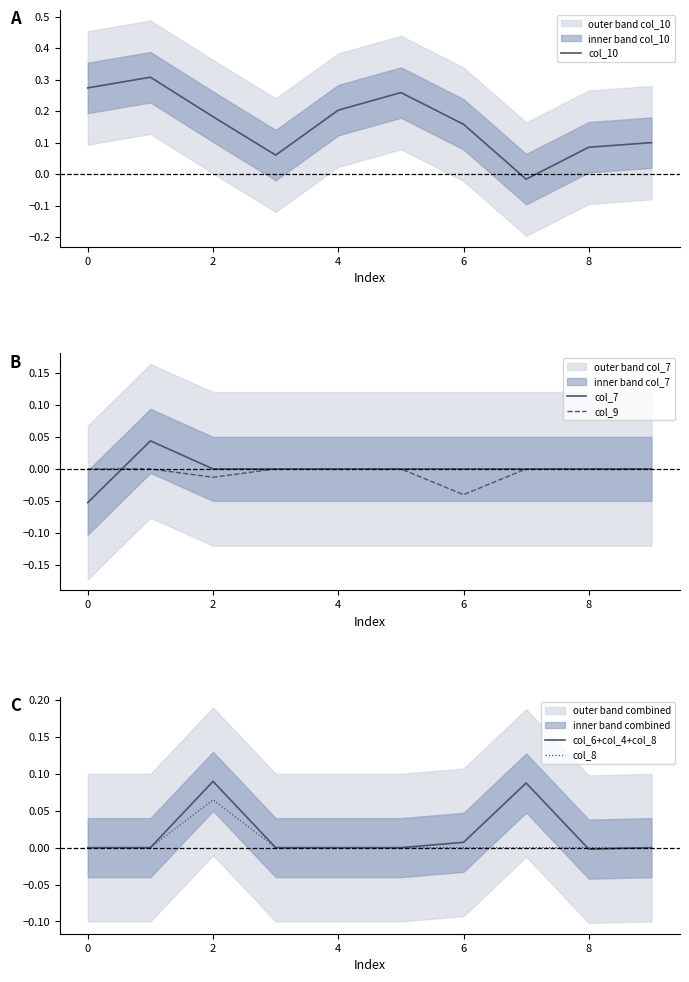

Which category has the lowest value in the col_6+col_4+col_8 series?

8